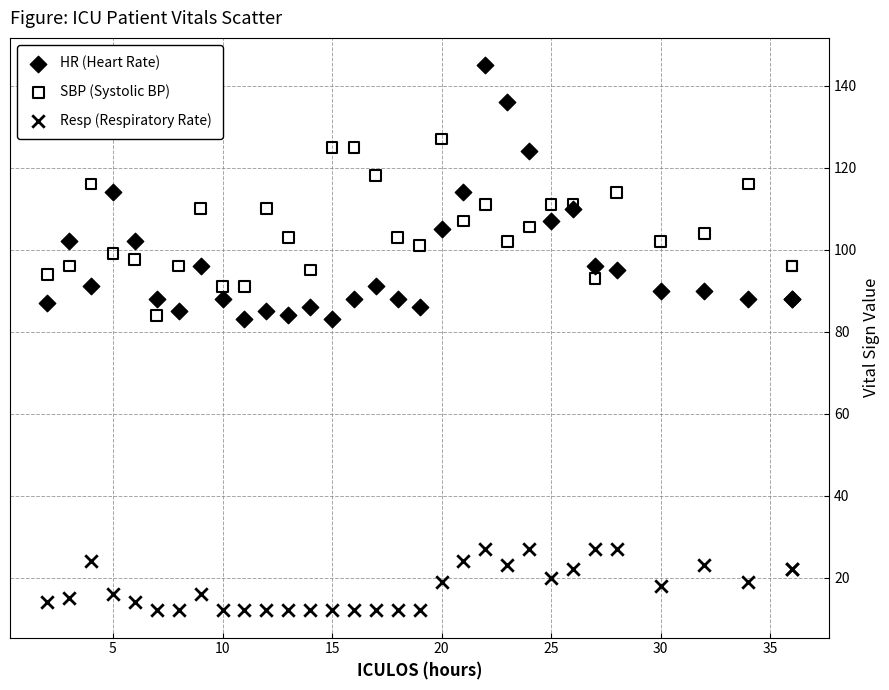

Which series contains the highest Y value?

HR (Heart Rate)